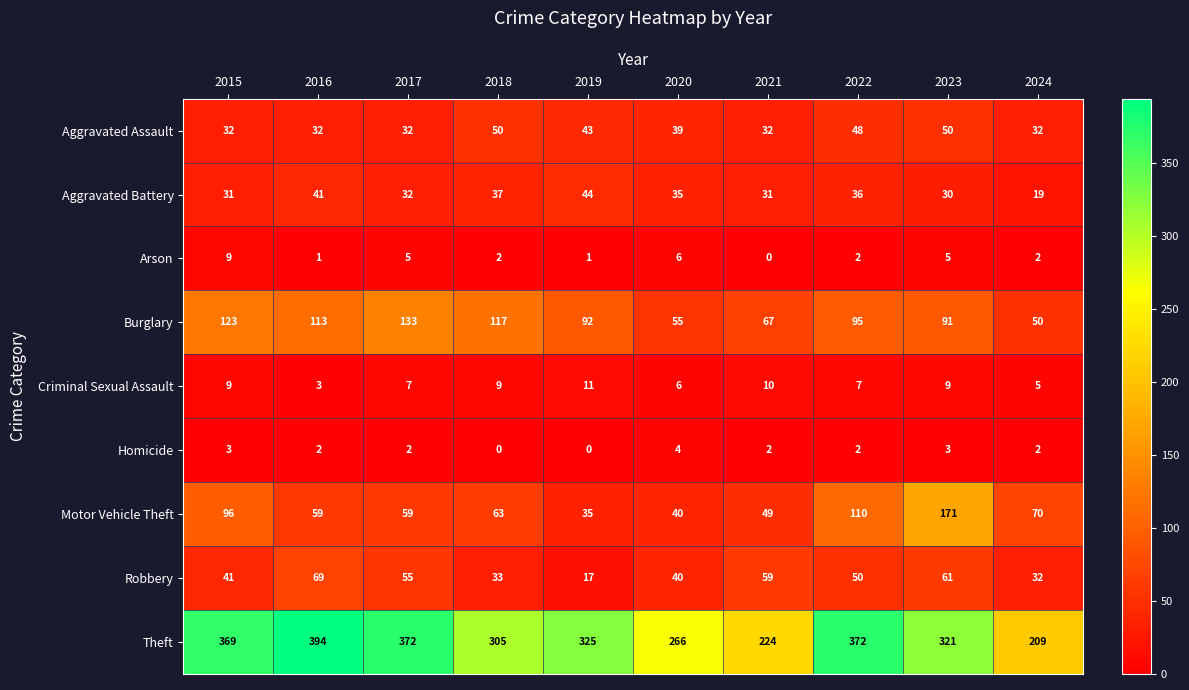

The Aggravated Assault series shows 13 at 2024. True or false?

False